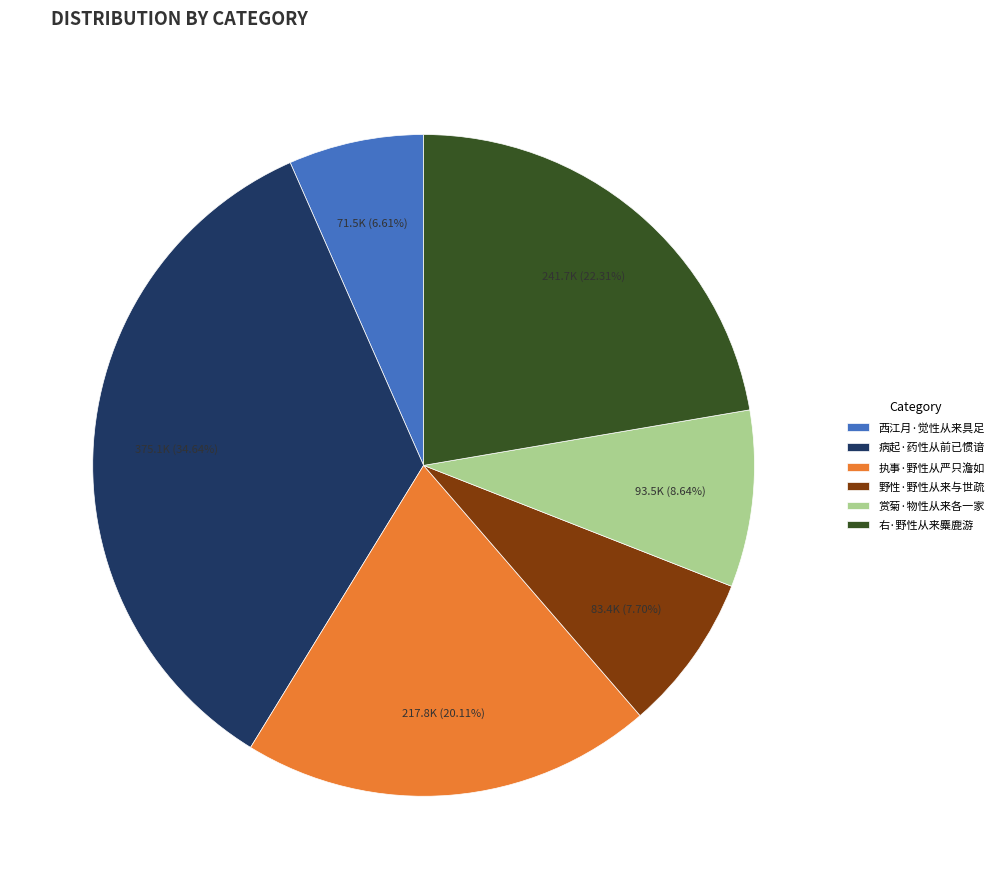

How many segments does this pie chart have?

6